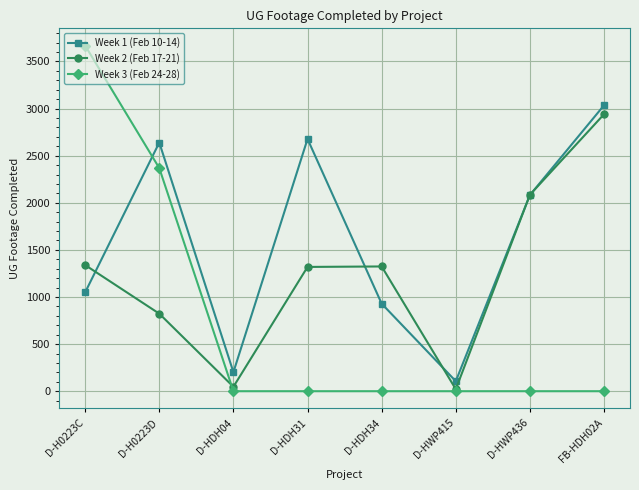

Rank the series by their maximum value, from highest to lowest.

Week 3 (Feb 24-28), Week 1 (Feb 10-14), Week 2 (Feb 17-21)